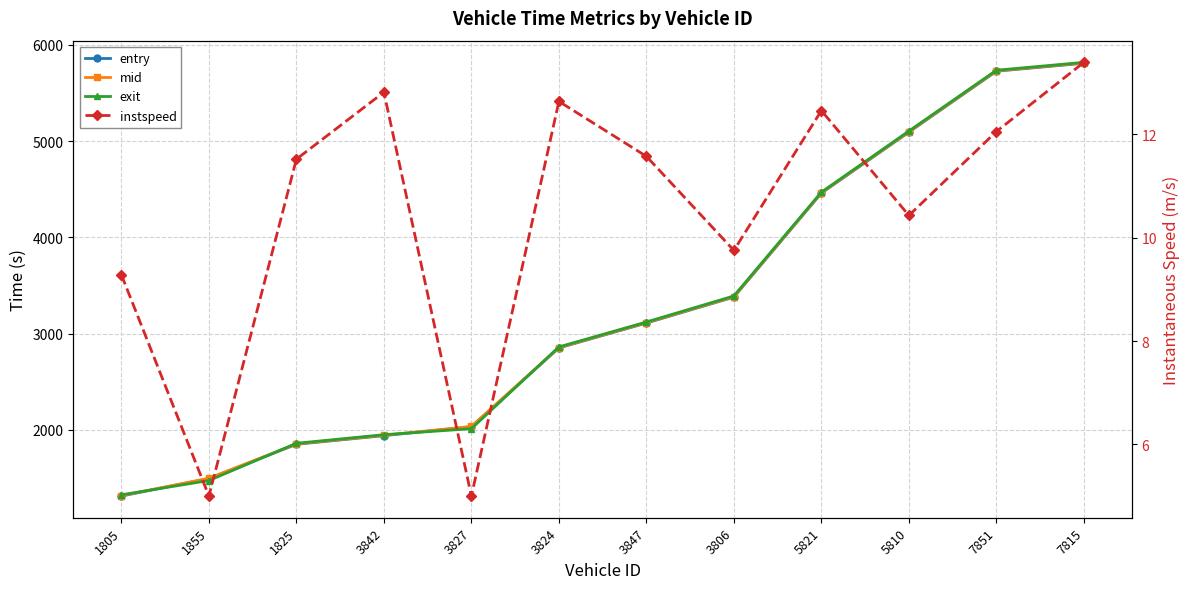

At 5810, list the series in order from smallest to largest.

instspeed, entry, mid, exit